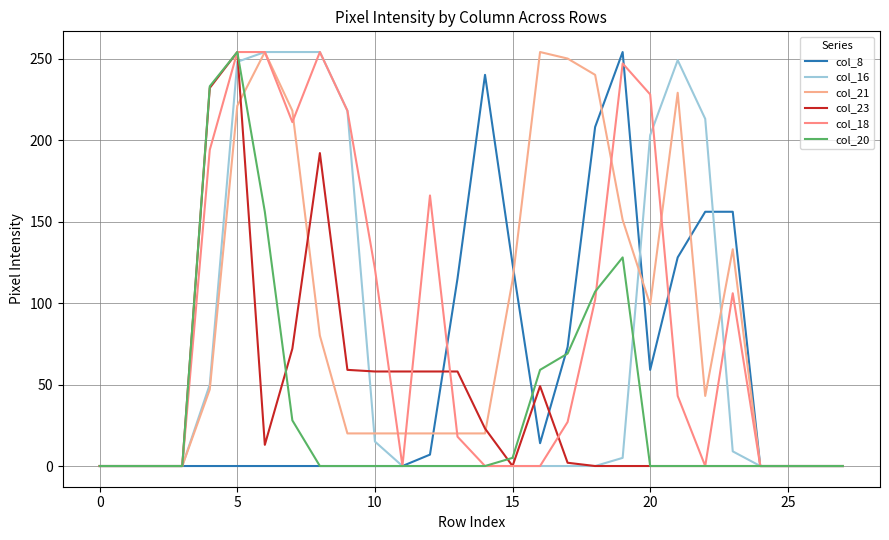

Does the chart display data point markers on the line(s)?

No